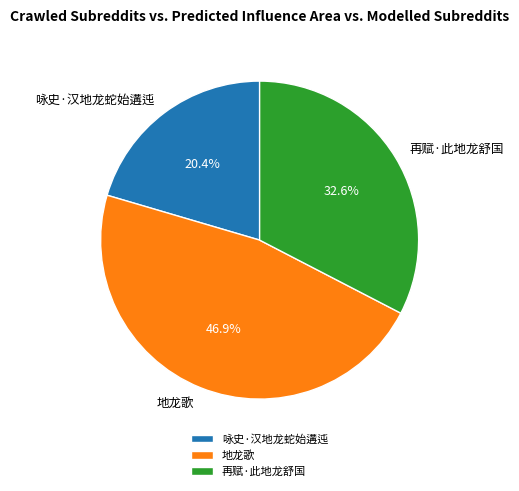

How much of the chart is everything except 再赋·此地龙舒国?

67.4%